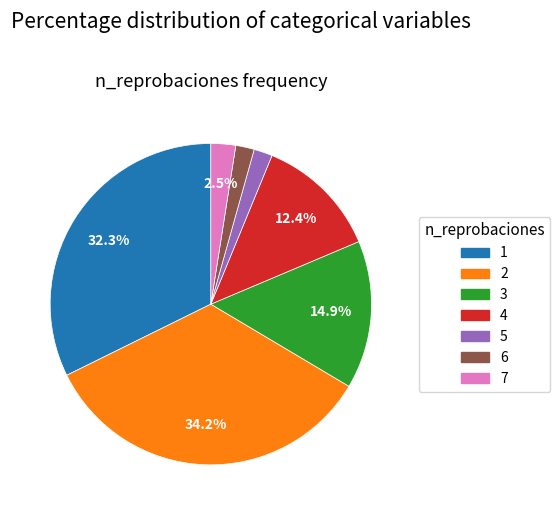

Which category has the biggest portion of the pie?

2